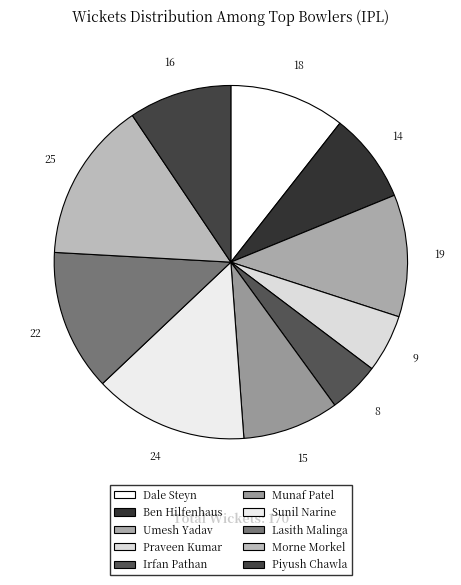

Which slice is the smallest?

Irfan Pathan